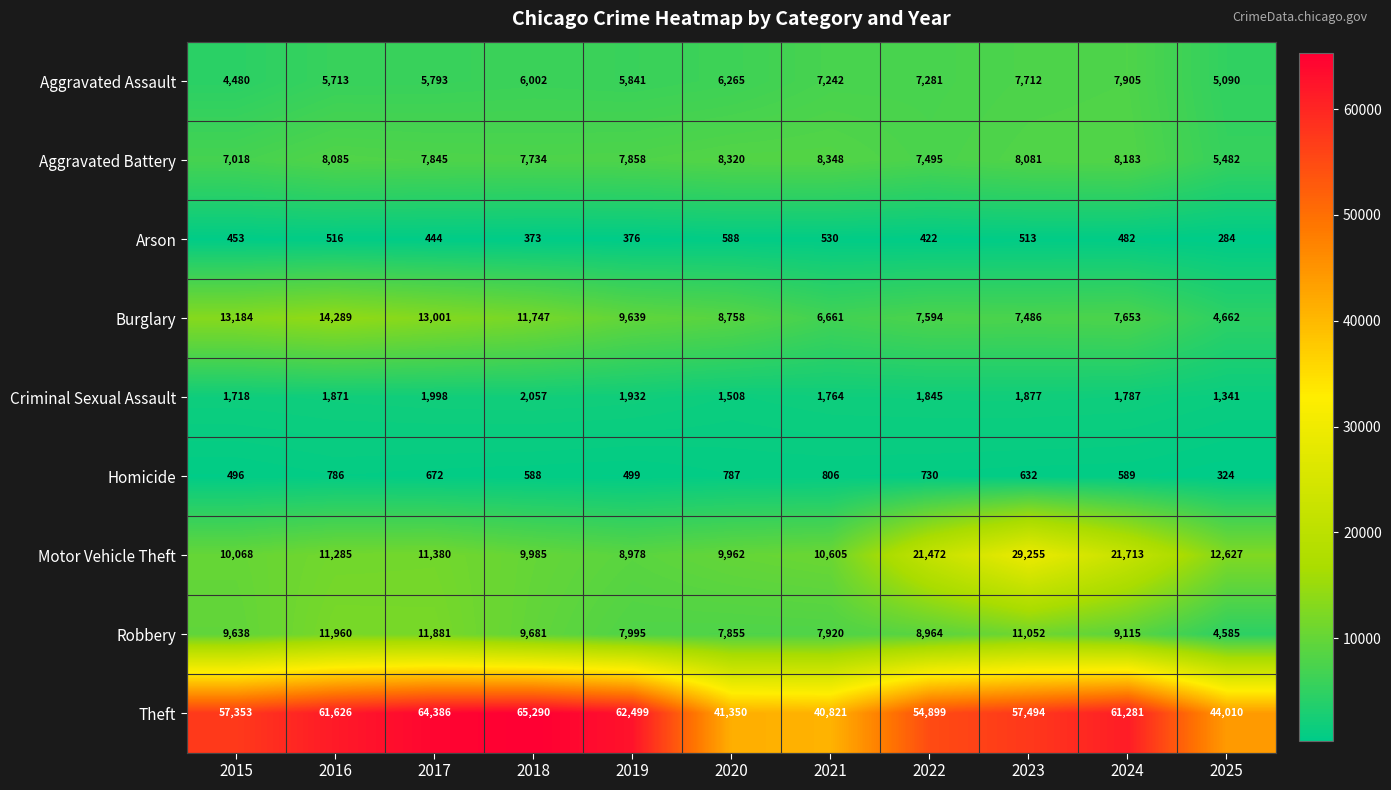

List the labels in order of Criminal Sexual Assault value, smallest first.

2025, 2020, 2015, 2021, 2024, 2022, 2016, 2023, 2019, 2017, 2018